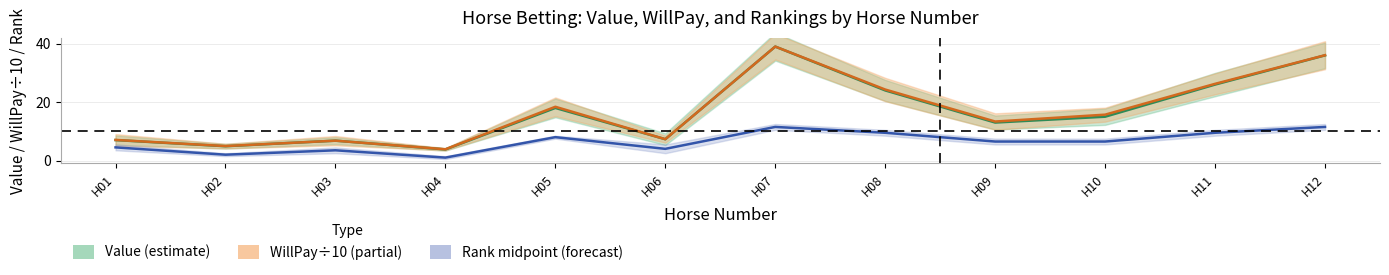

Where does the willPay/10 series first go above 15?

H05